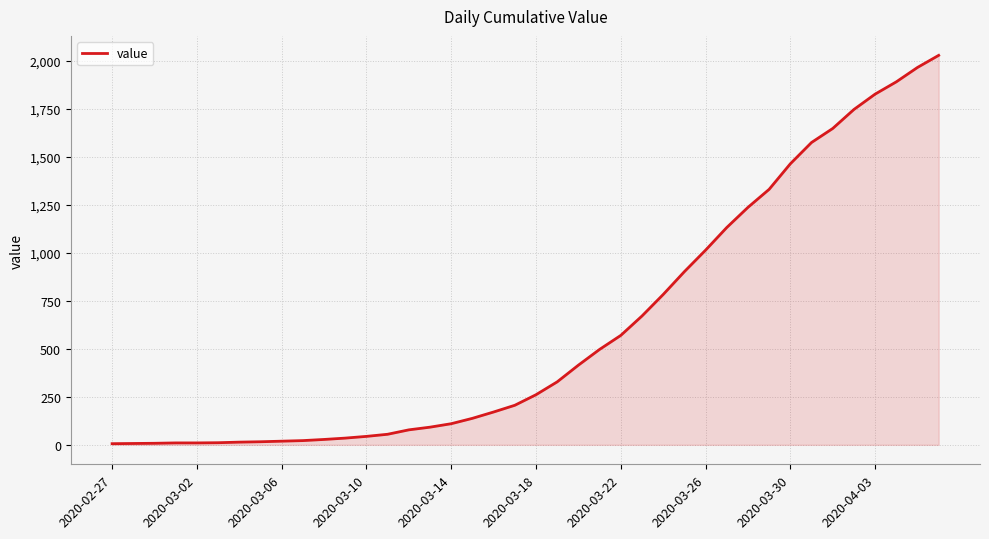

What is the greatest value displayed?

2029